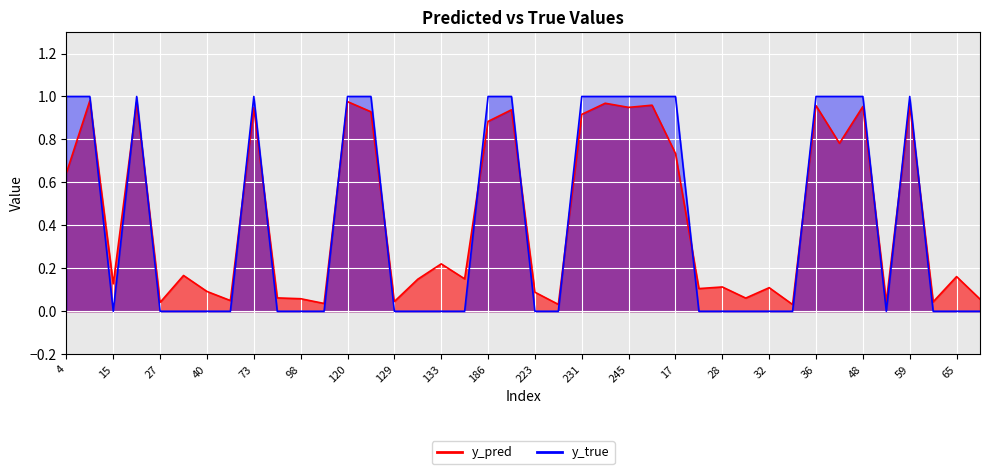

What is the sum of the y_pred values at 73 and 231?

1.9